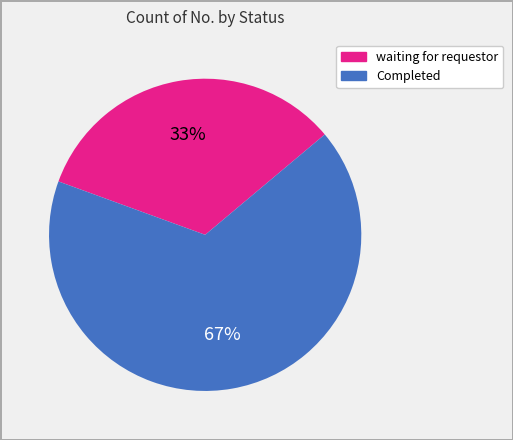

To the nearest percent, what is the average slice percentage?

50%